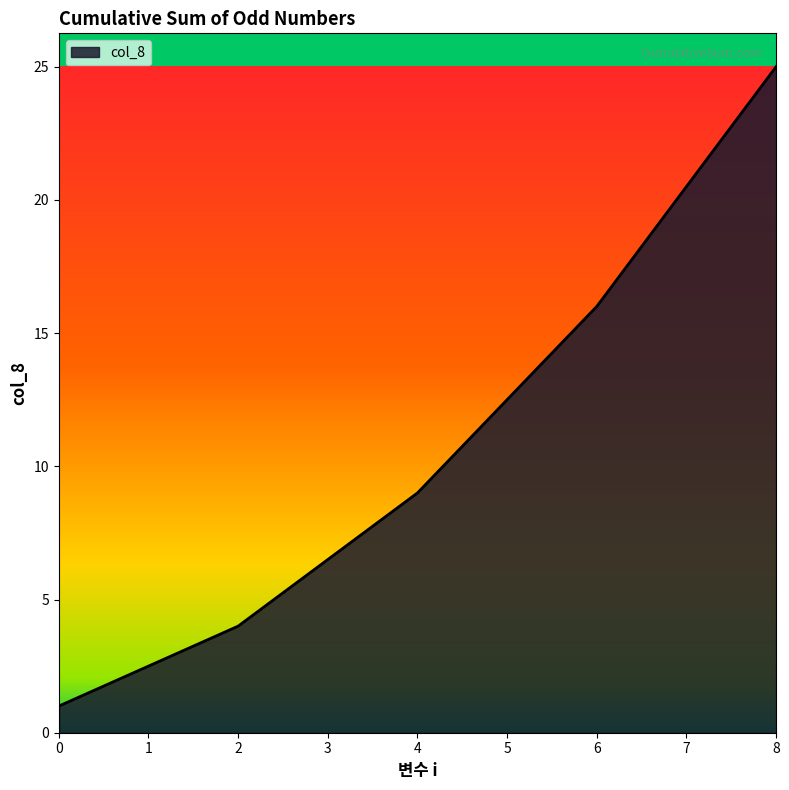

Which has a higher value, 4 or 2?

4